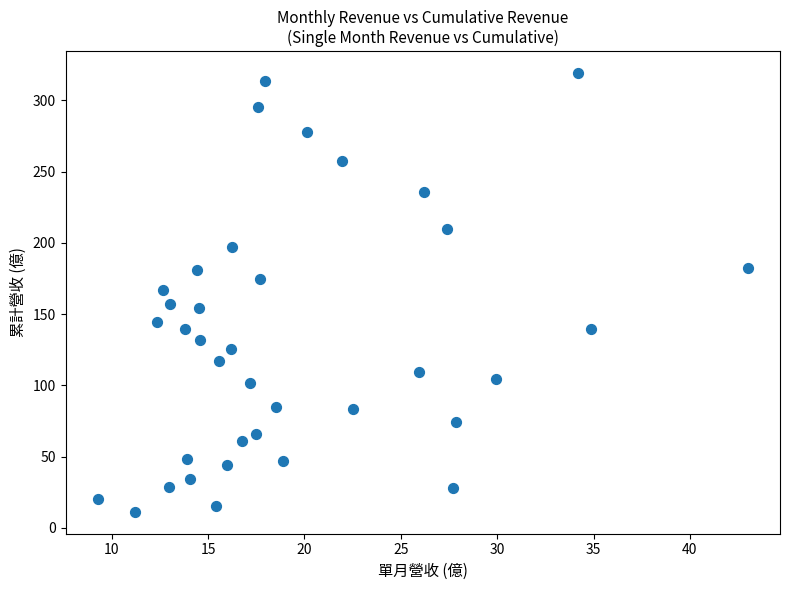

What is the range of X values (max minus min)?

33.7